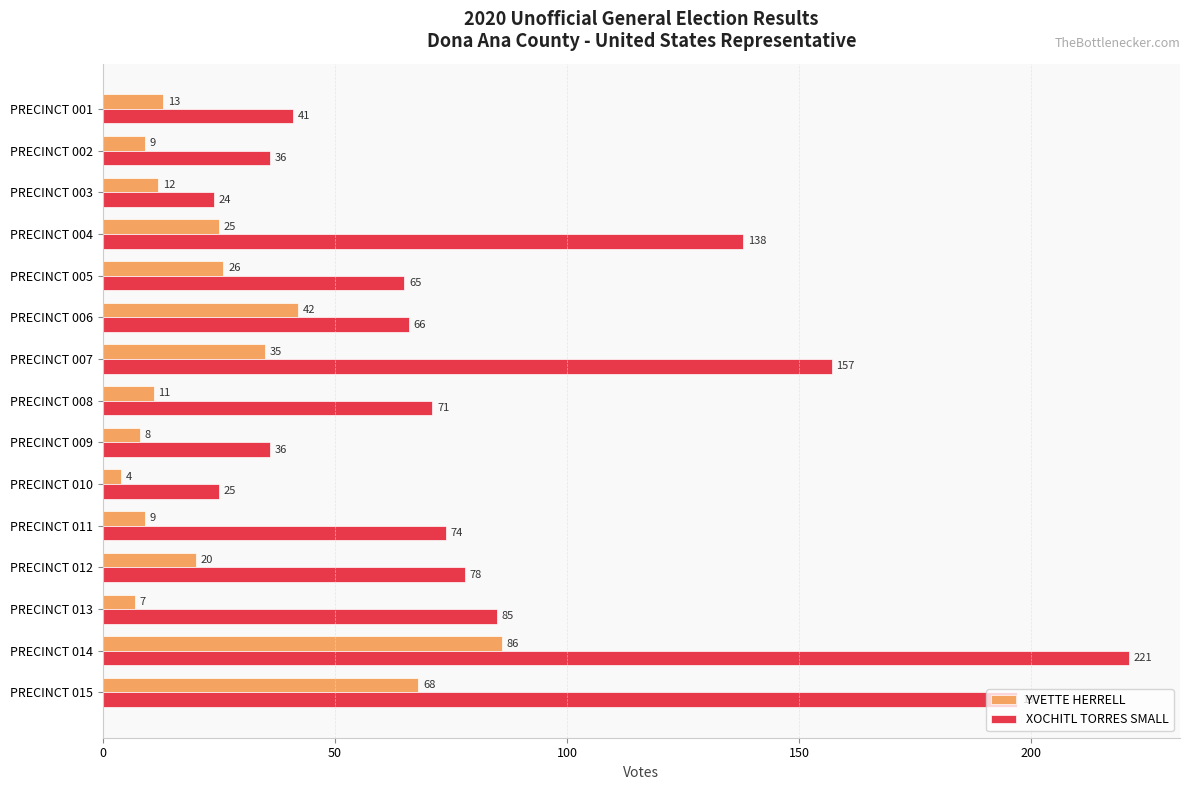

Which series has the largest range (max minus min)?

XOCHITL TORRES SMALL